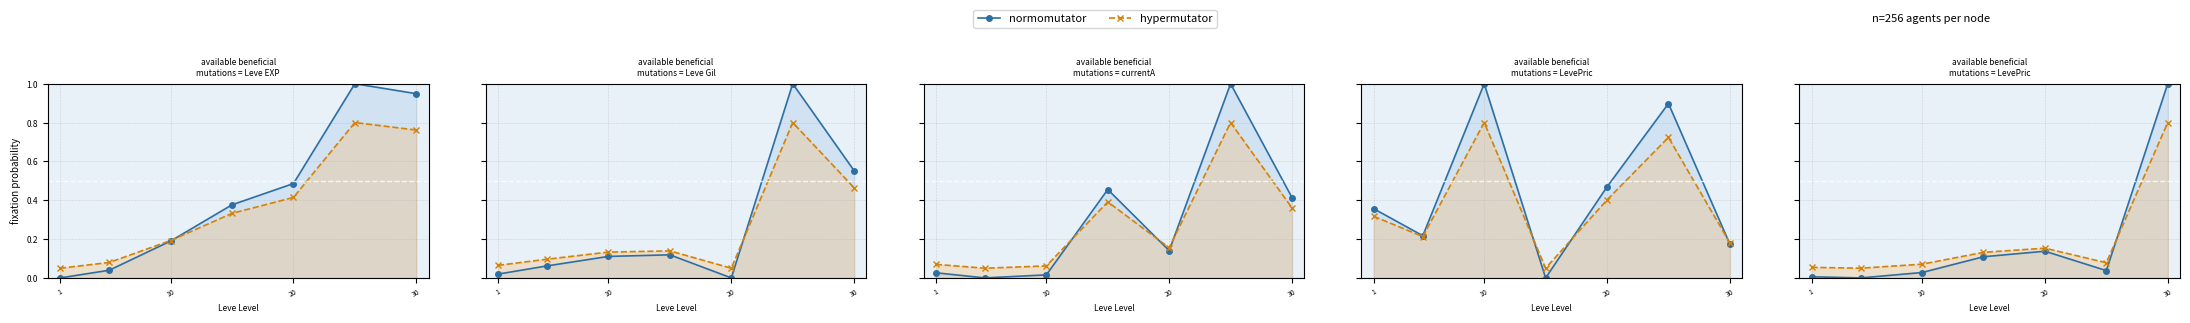

Does the chart have visible grid lines?

Yes